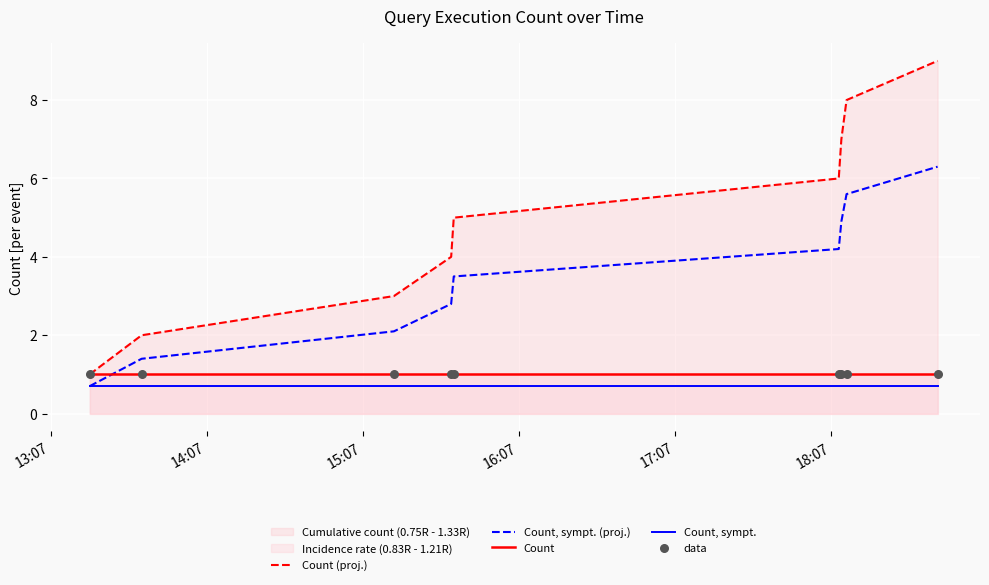

Which series has the largest total across all categories?

Count (proj.)